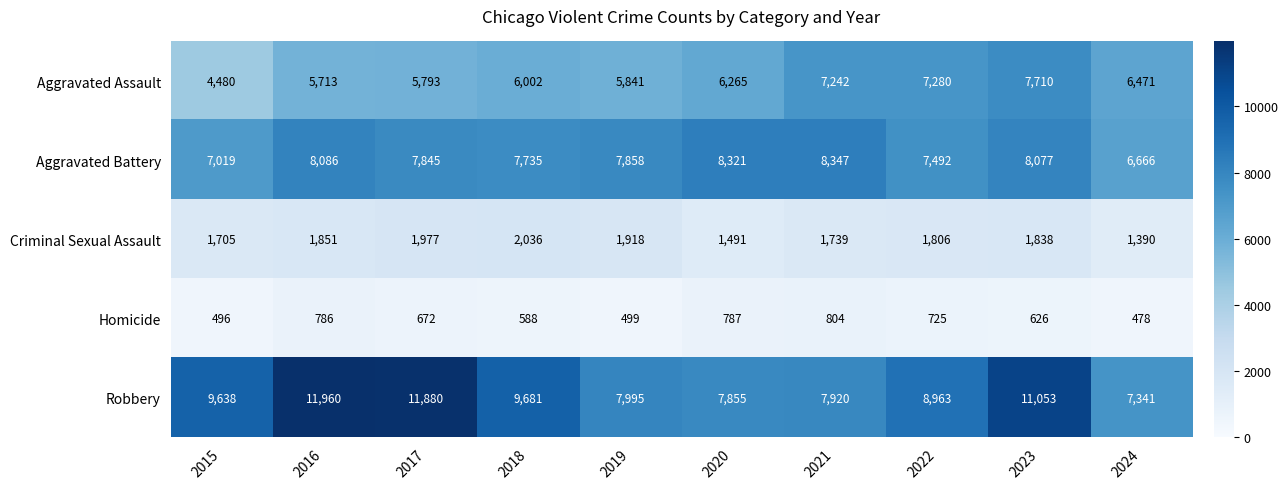

List the series in order of their peak value, highest first.

Robbery, Aggravated Battery, Aggravated Assault, Criminal Sexual Assault, Homicide